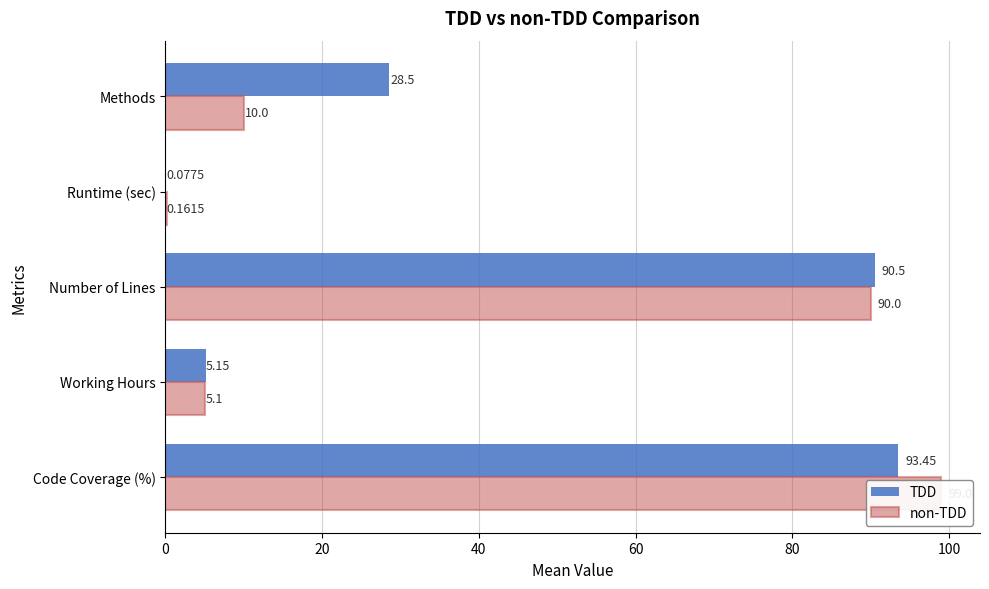

How many groups of bars are there?

5